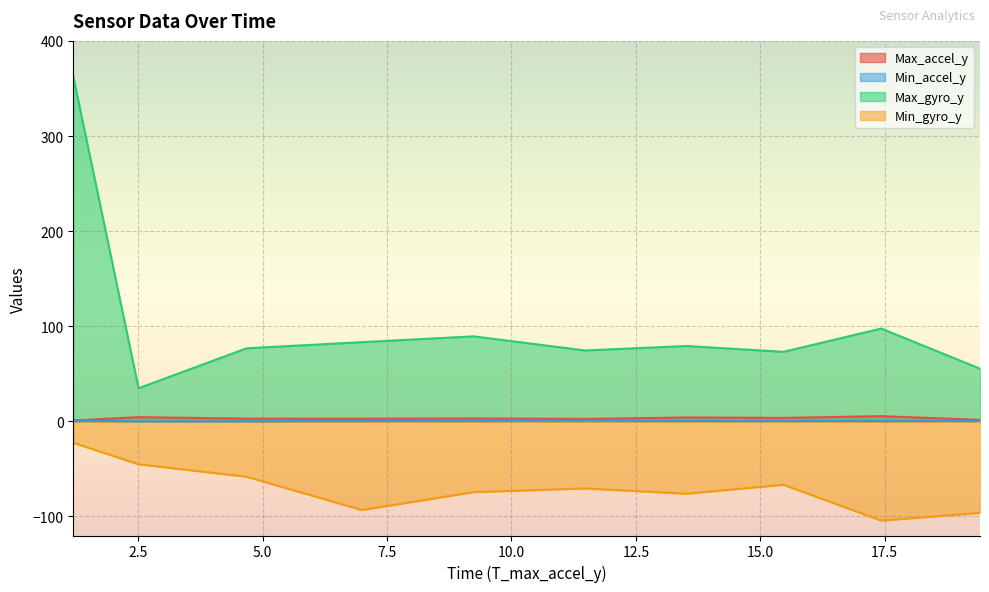

True or false: Max_accel_y and Max_gyro_y cross at least once.

False